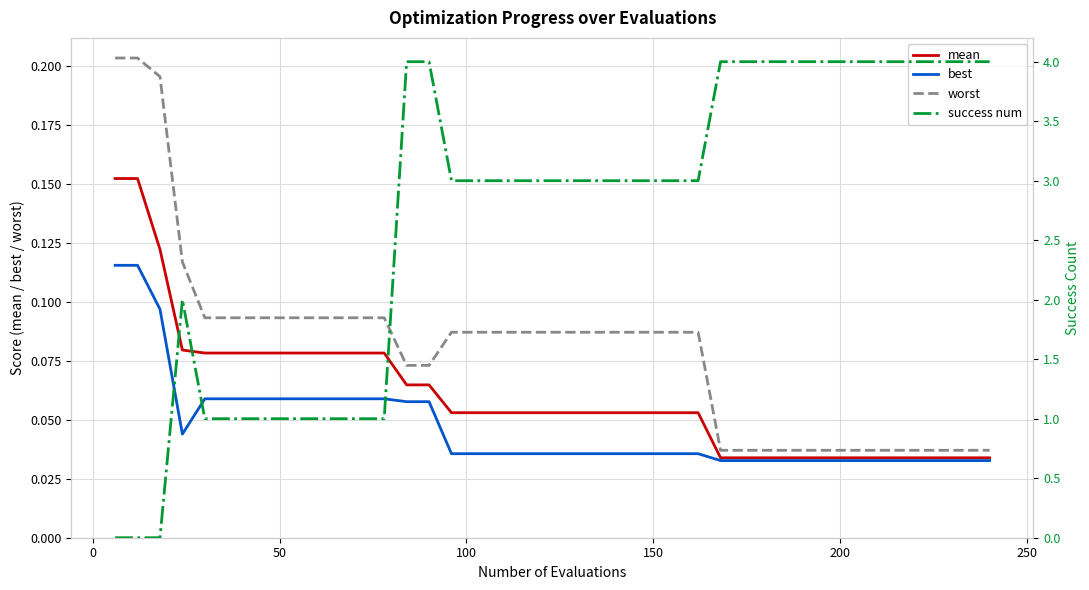

True or false: worst and best cross at least once.

False